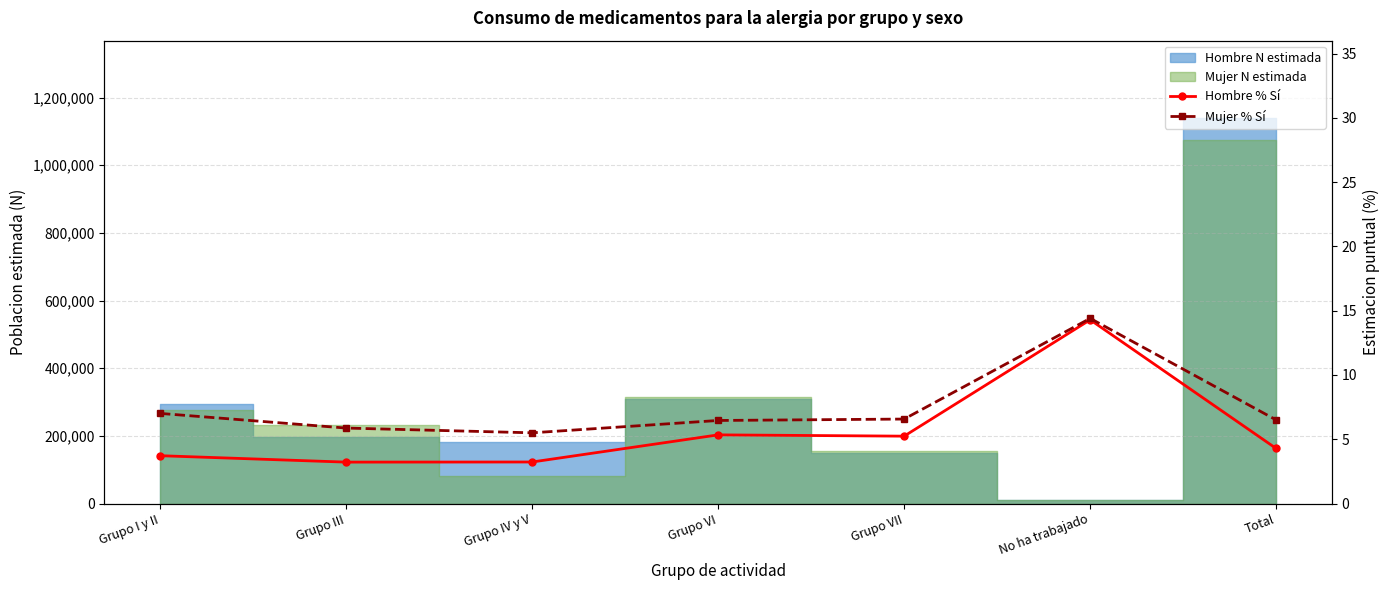

What is the smallest value displayed?

3.2